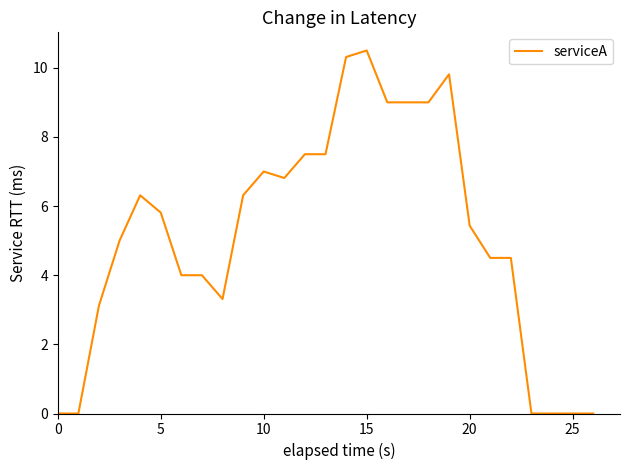

What is the maximum value shown in the chart?

10.5